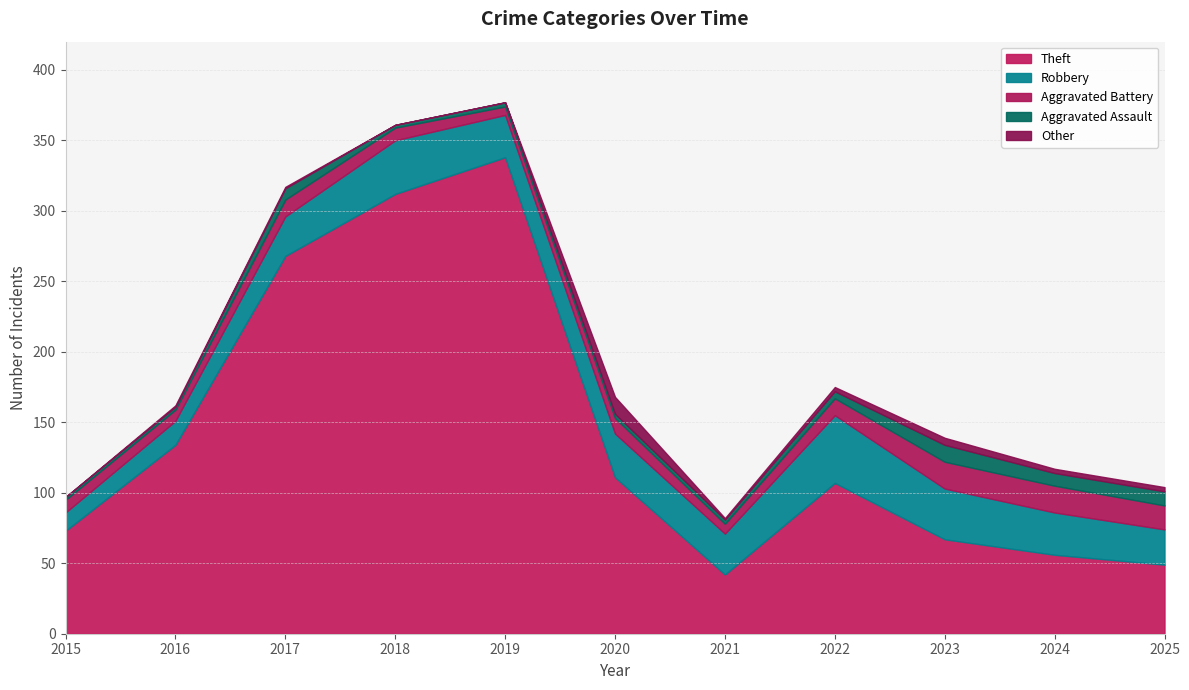

What are all the series names shown in the legend?

Theft, Robbery, Aggravated Battery, Aggravated Assault, Other